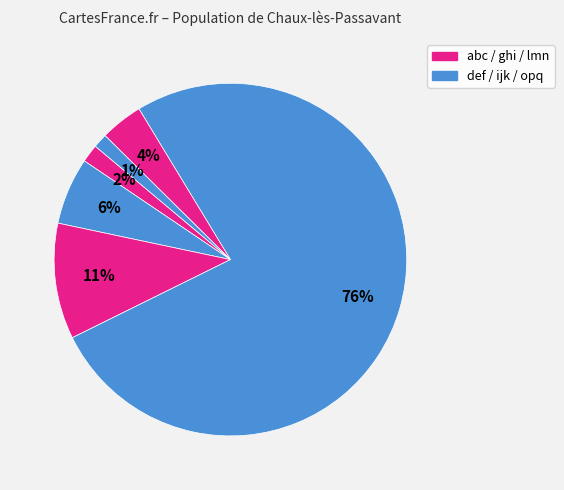

How many slices are in this pie chart?

6